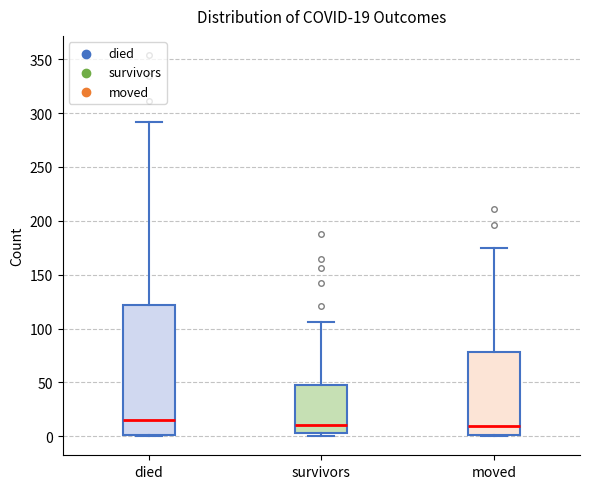

Comparing the boxes themselves (not the whiskers), which one is the tallest?

died